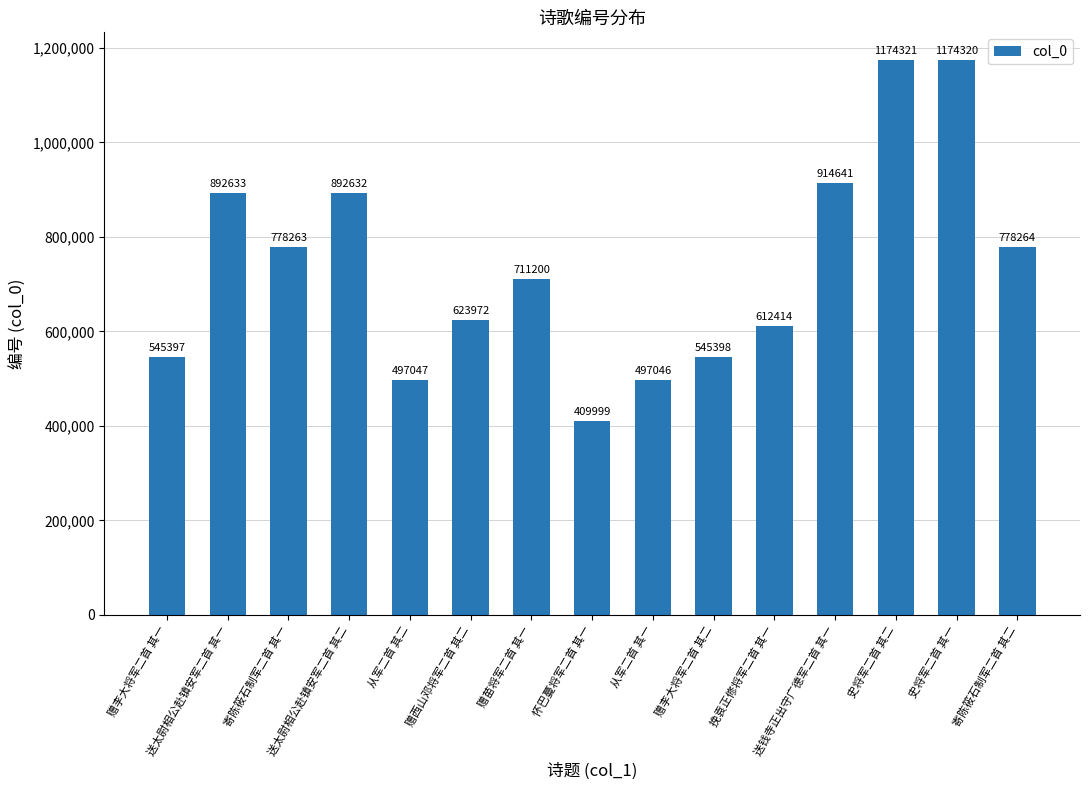

Which label corresponds to the largest value in the chart?

史将军二首 其二